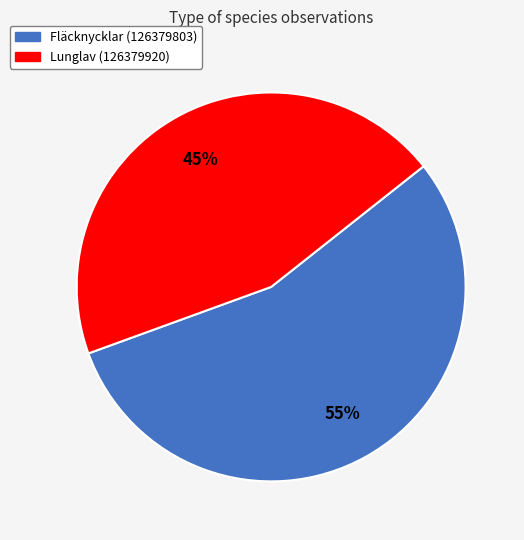

To the nearest percent, what is the combined percentage of Lunglav (126379920) and Fläcknycklar (126379803)?

100%